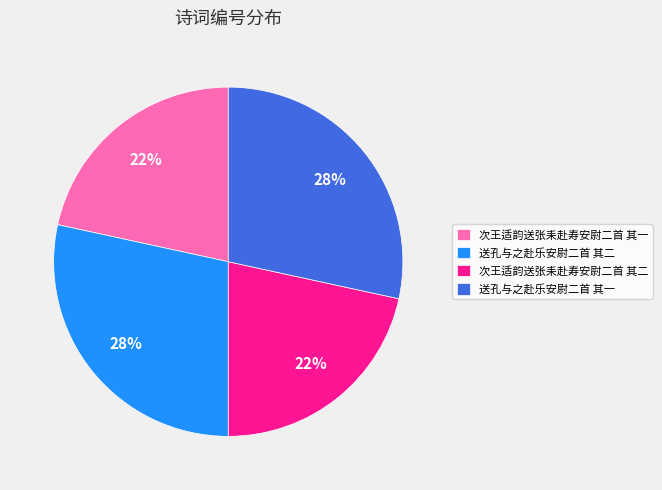

Is there a majority slice in this chart?

No